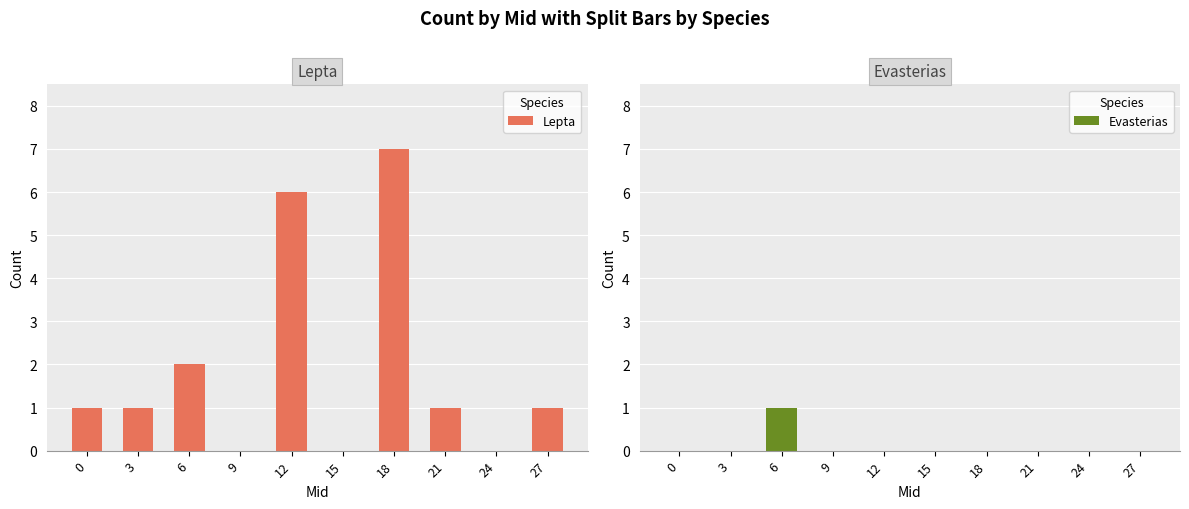

Reading right to left, extract all data points from this chart.

Lepta: 1	0	1	7	0	6	0	2	1	1
Evasterias: 0	0	0	0	0	0	0	1	0	0